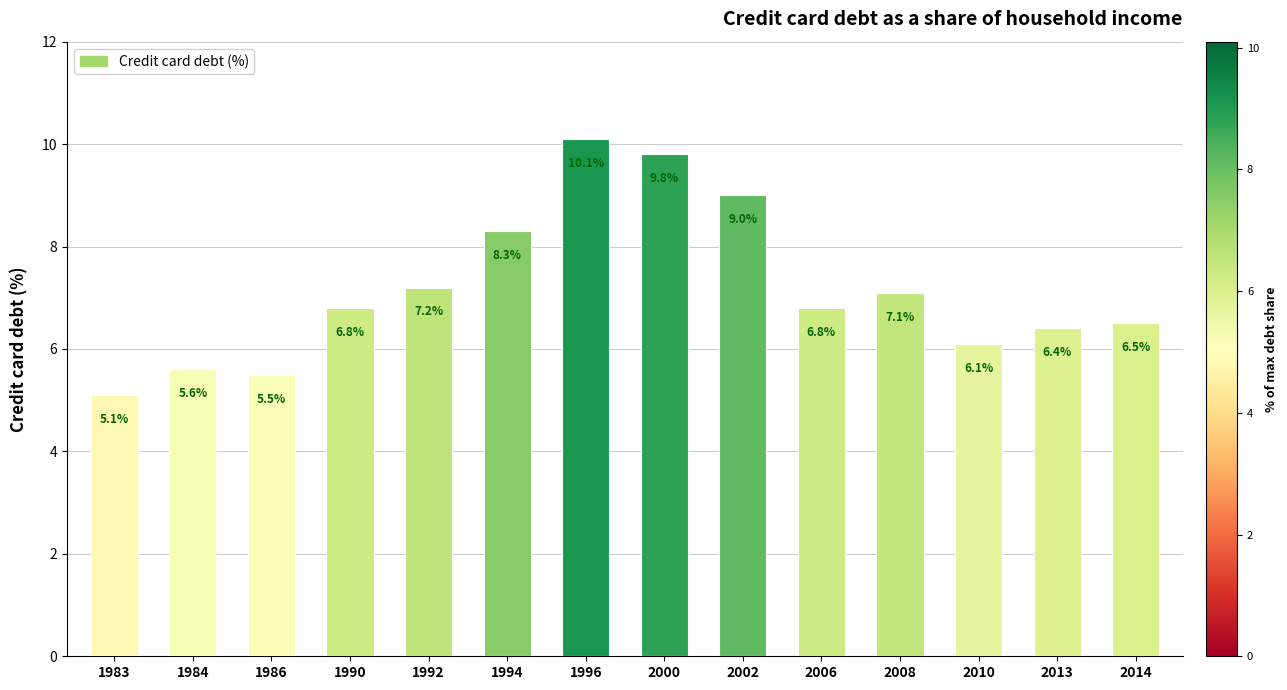

Reading right to left, transcribe all the data shown in this chart.

2014=6.5	2013=6.4	2010=6.1	2008=7.1	2006=6.8	2002=9.0	2000=9.8	1996=10.1	1994=8.3	1992=7.2	1990=6.8	1986=5.5	1984=5.6	1983=5.1